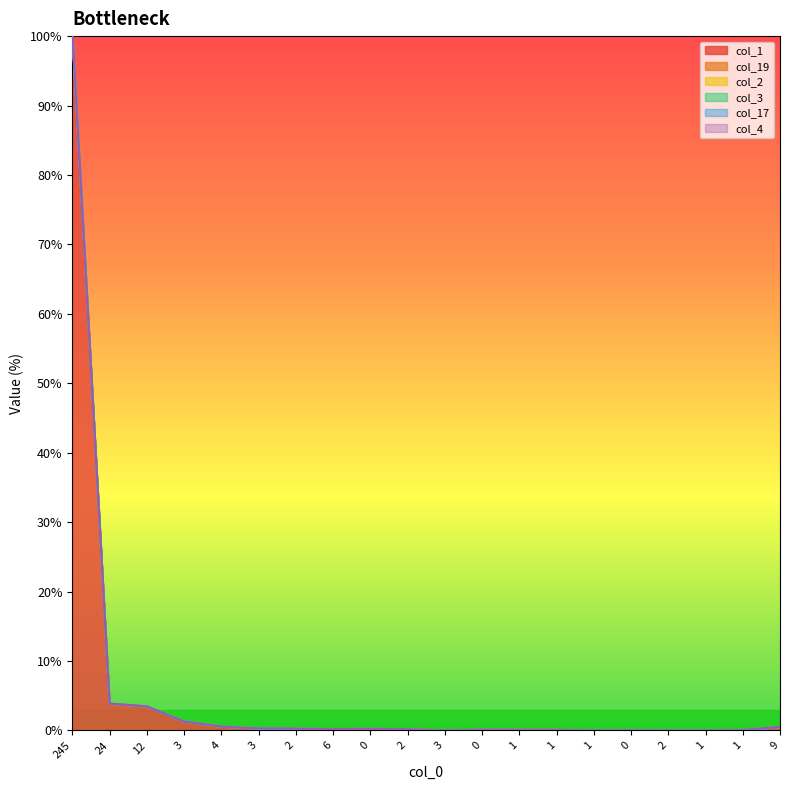

Where is col_1 nearest to the value 50?

24